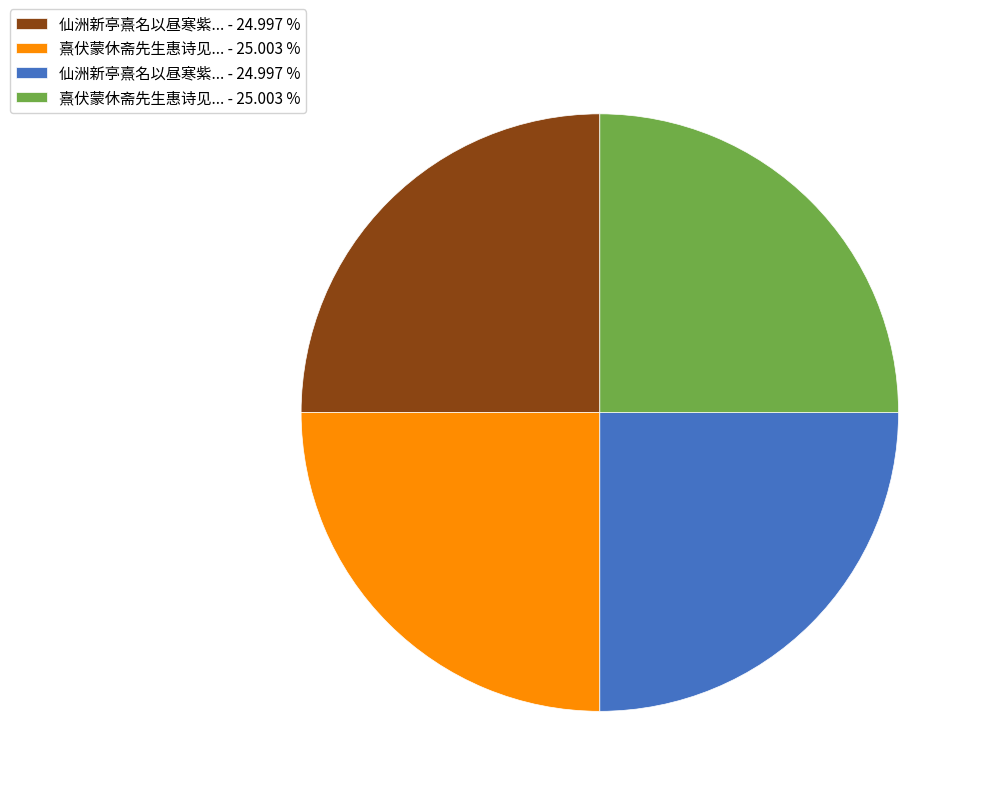

Is there any slice that represents more than half of the pie?

No